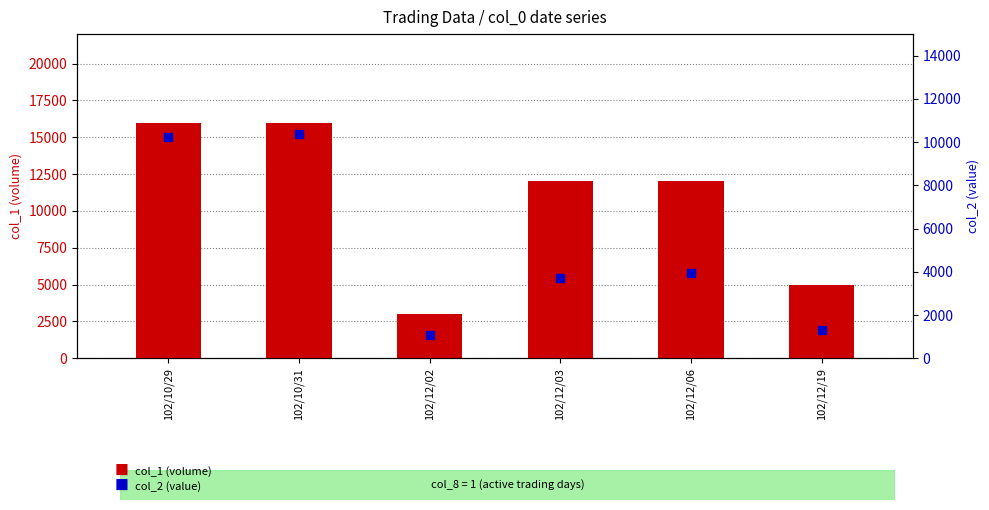

At which category is the sum across all series the highest?

102/10/31